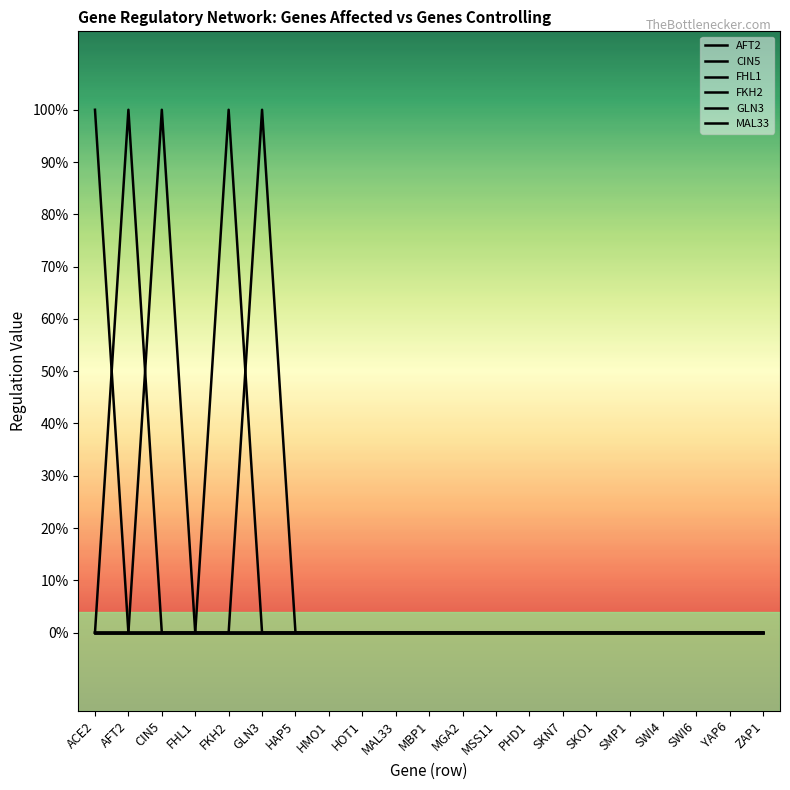

Which series has the largest total across all categories?

FKH2